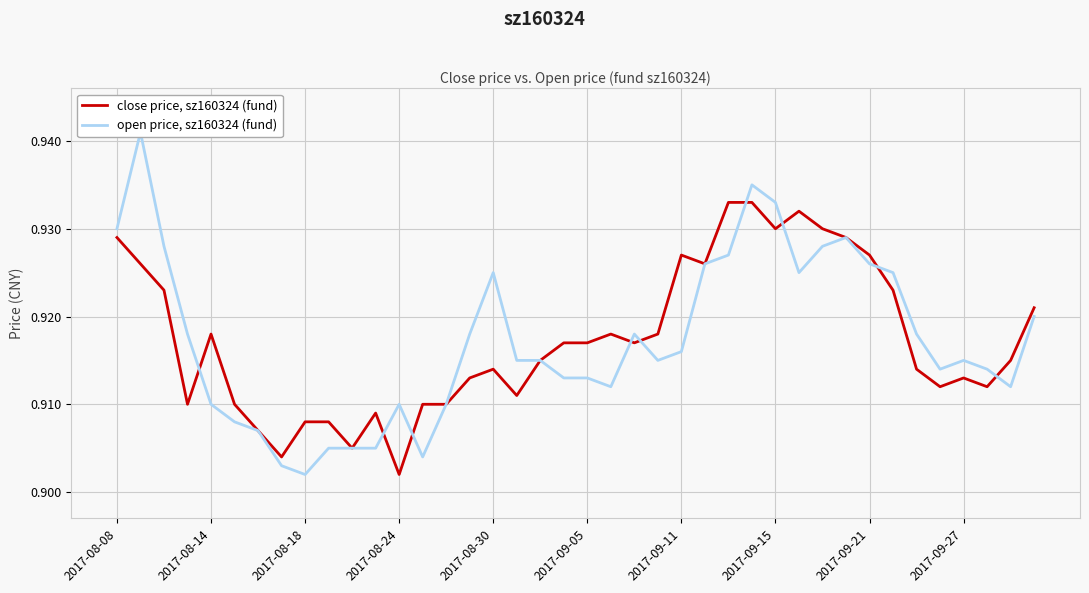

Which series has the widest spread of values?

open price, sz160324 (fund)